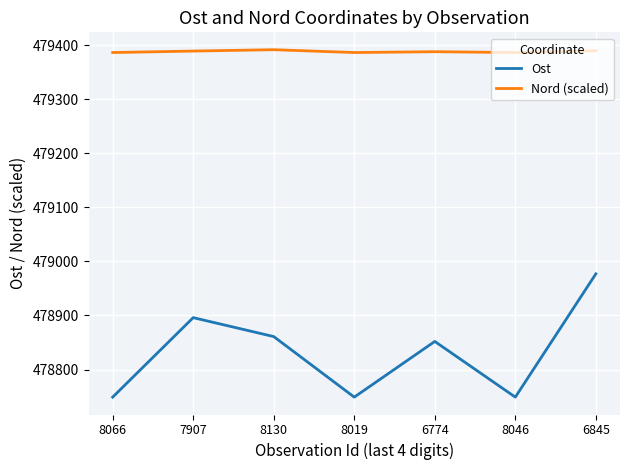

True or false: Ost has a value of 478749.0 at 8066.

True